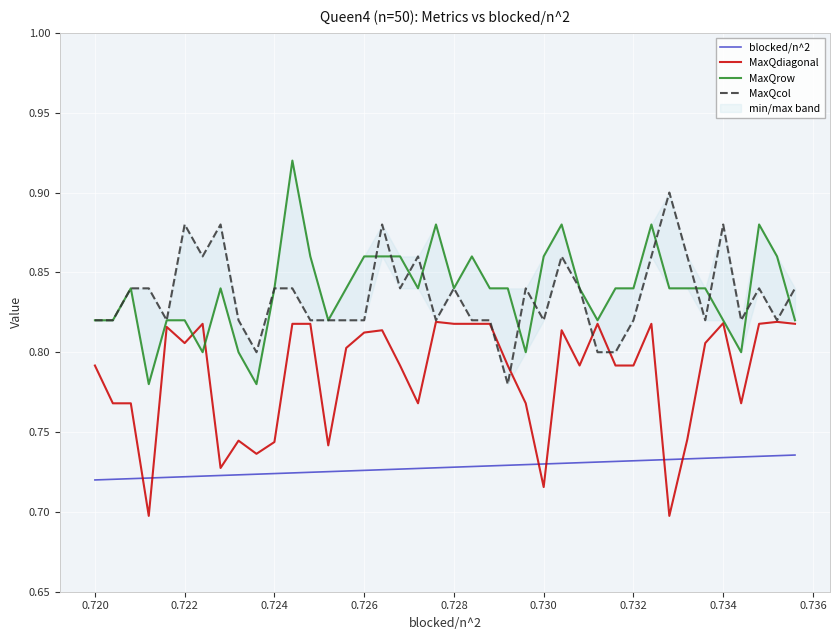

Which series ends up on top after the final intersection of MaxQdiagonal and blocked/n^2?

MaxQdiagonal